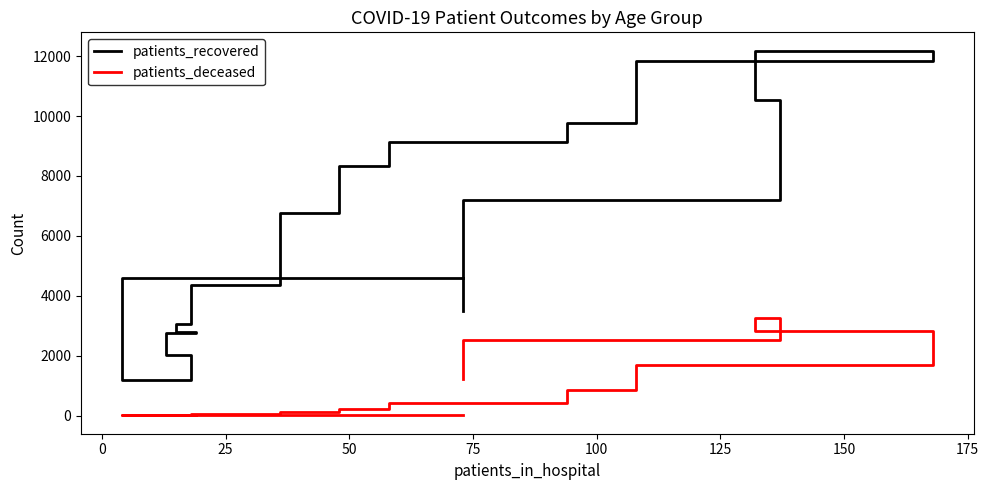

List the series in order of their overall mean, highest first.

patients_recovered, patients_deceased